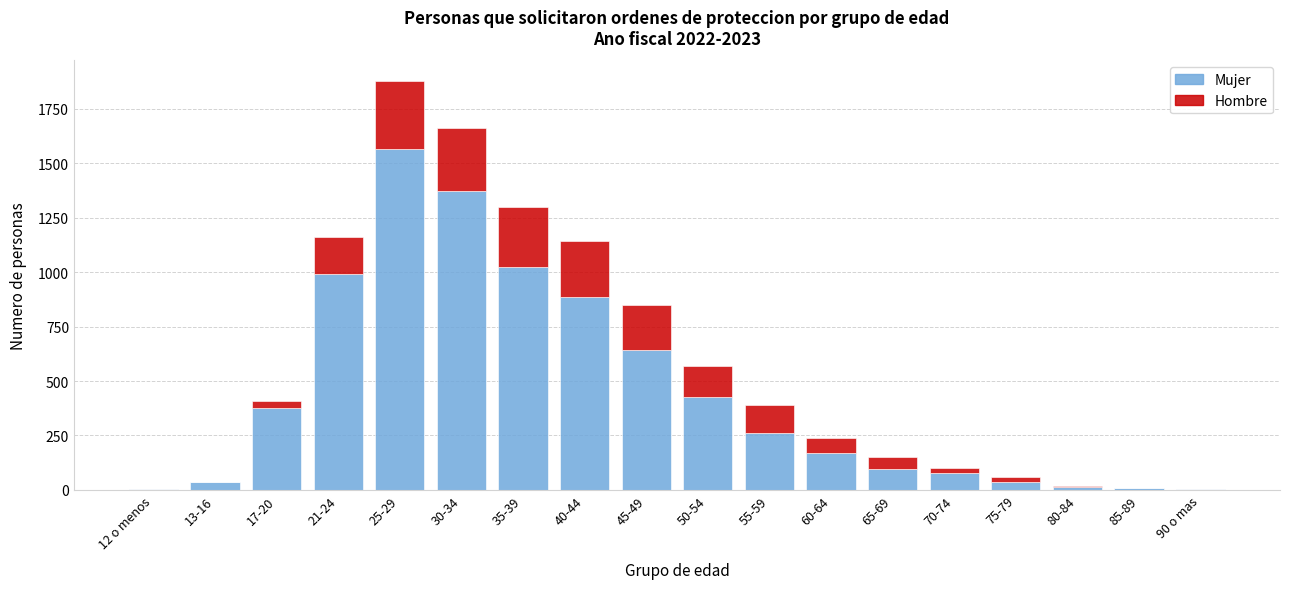

At which category is the sum across all series the highest?

25-29